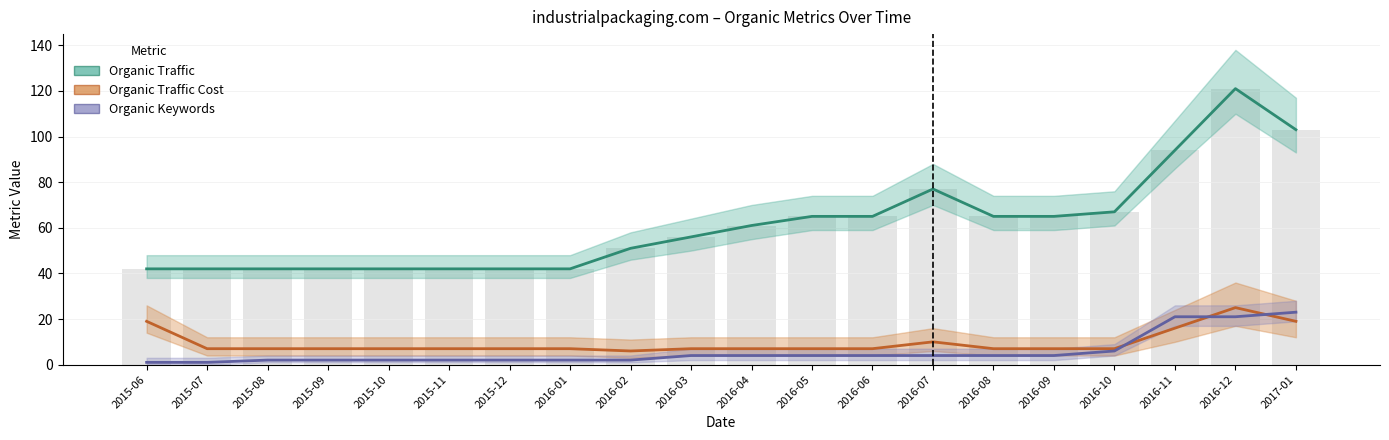

Between 2016-10 and 2015-07, which is larger?

2016-10